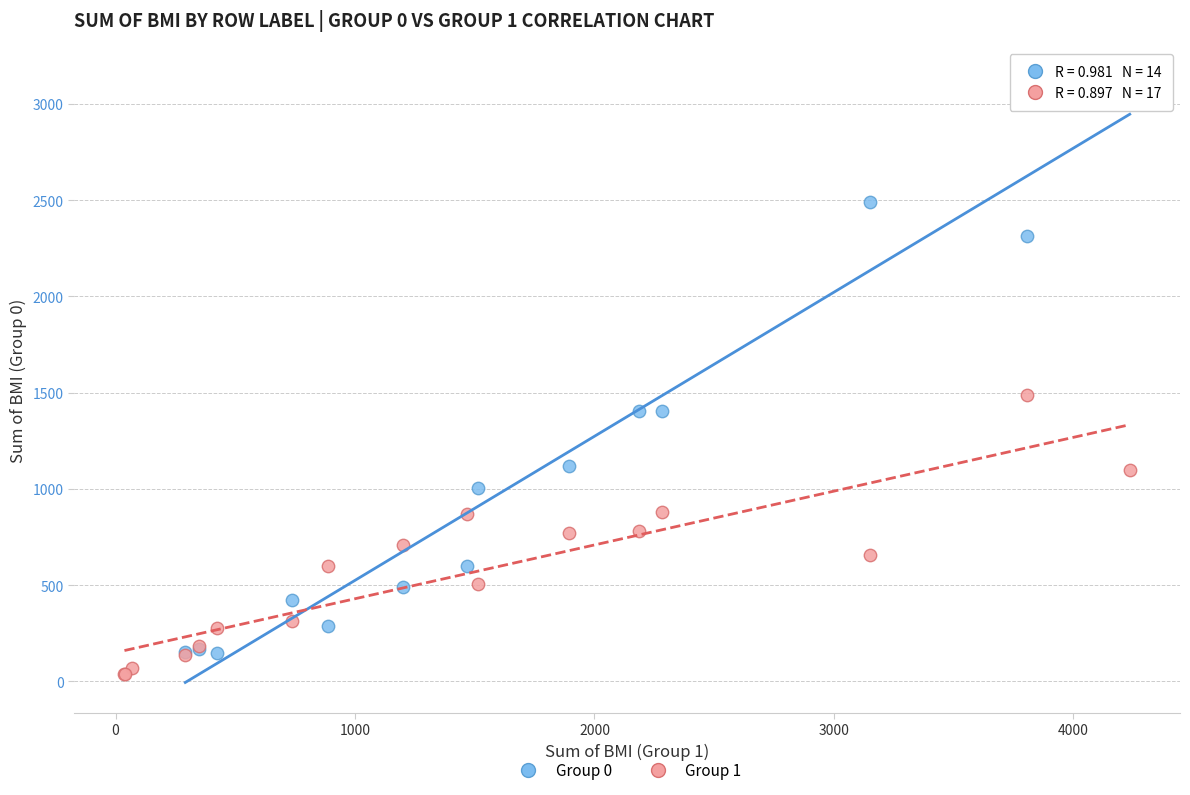

Which series has the largest Y range (max minus min)?

Group 0